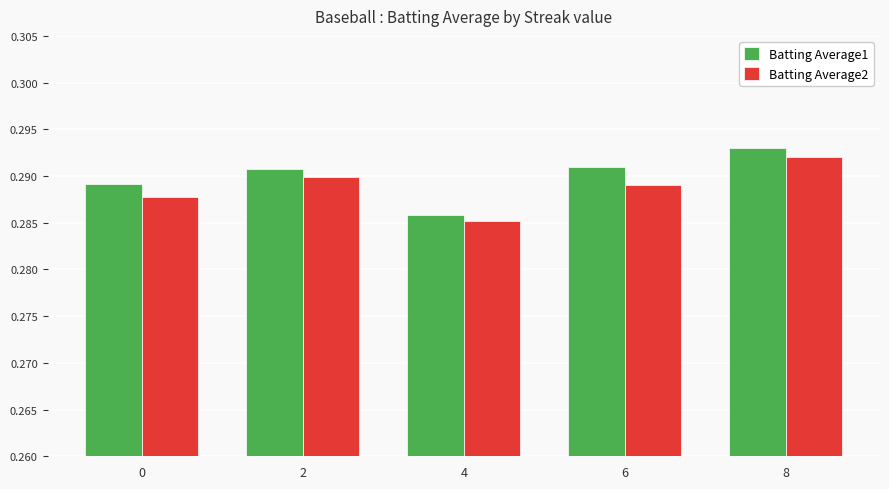

At which label does Batting Average2 reach its minimum?

4